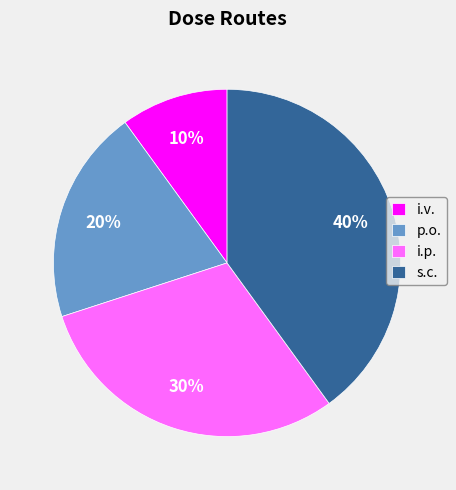

Which slice is the largest?

s.c.